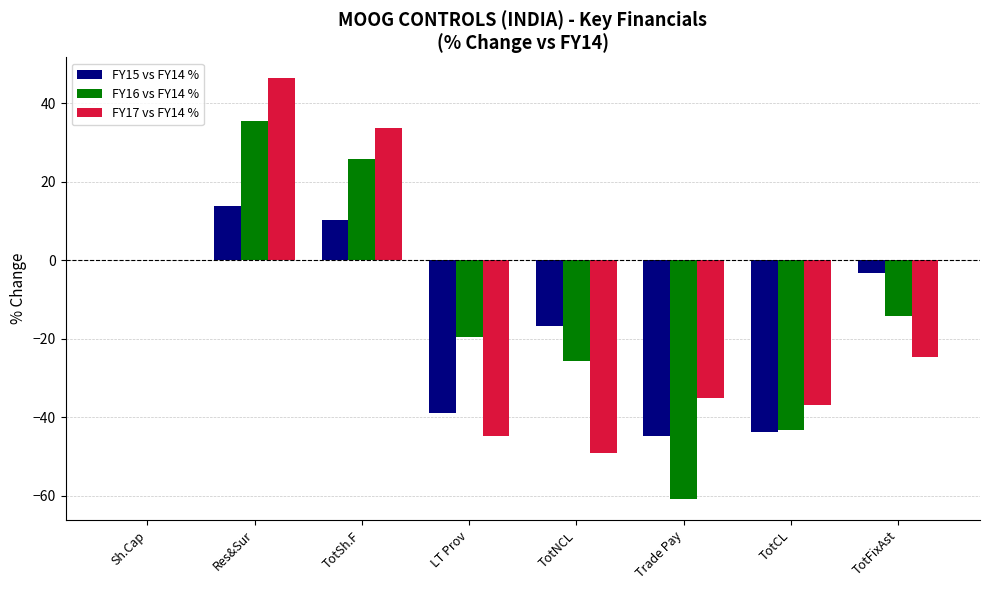

The value of FY17 vs FY14 % at Res&Sur is 32.0. True or false?

False